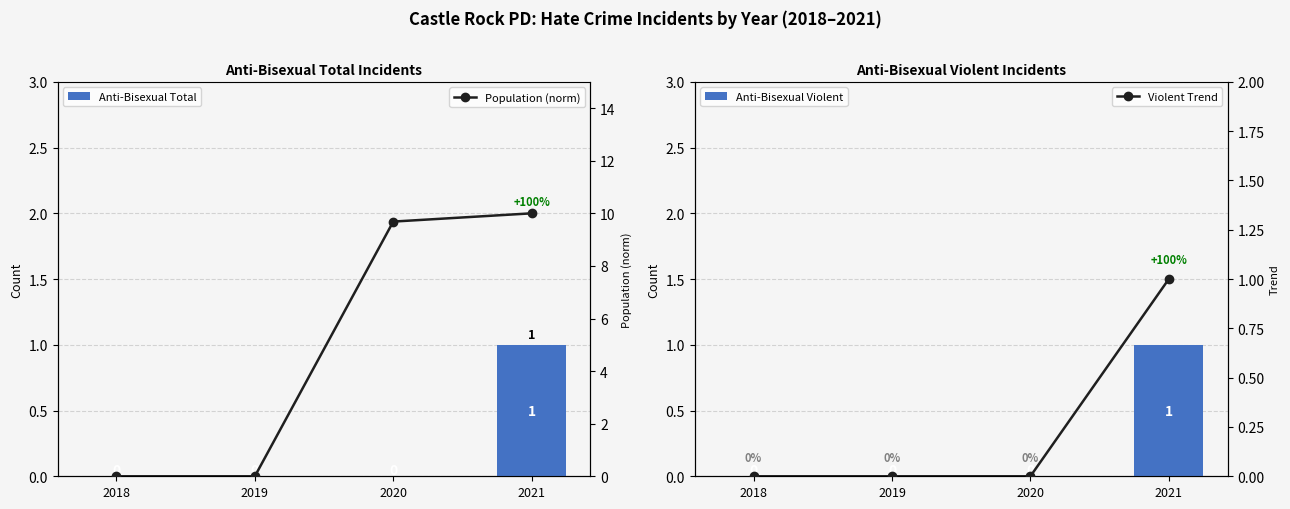

Which series has the largest range (max minus min)?

Population (norm)